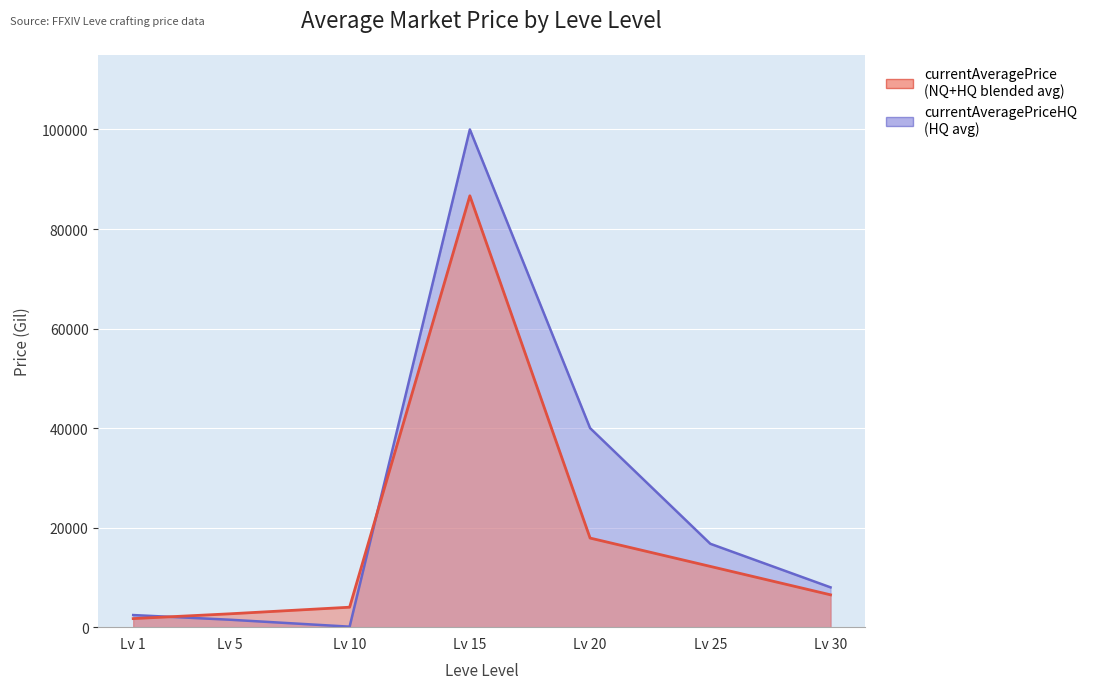

What is the value of the currentAveragePriceHQ point at the 7th from the left?

8000.0